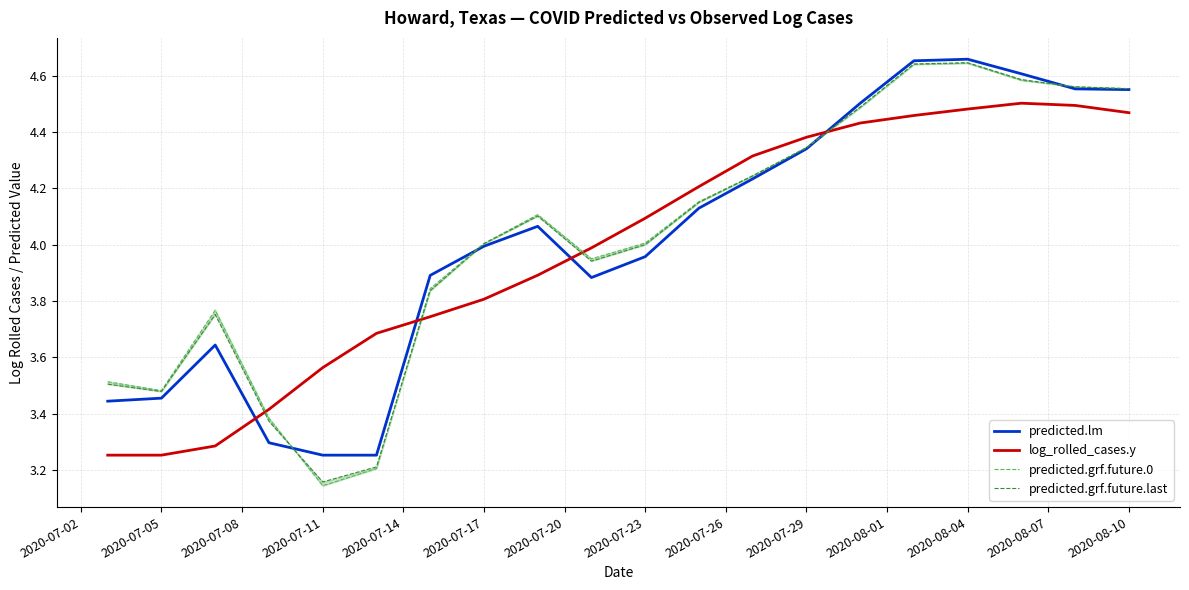

Which series ends up on top after the final intersection of predicted.lm and log_rolled_cases.y?

predicted.lm